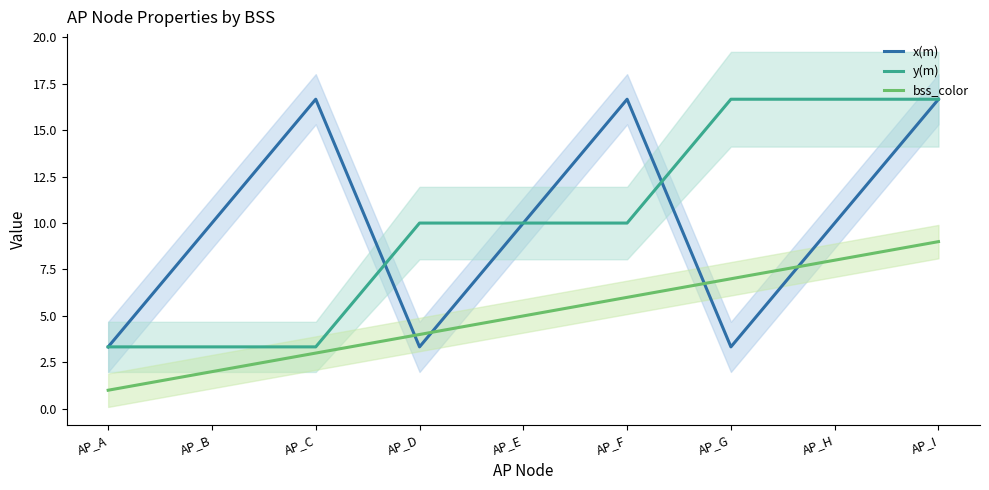

How many times do bss_color and x(m) cross each other?

4